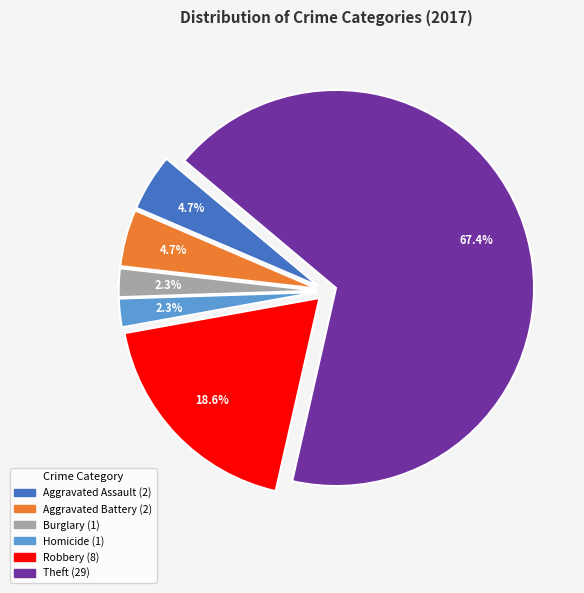

Is there a majority slice in this chart?

Yes